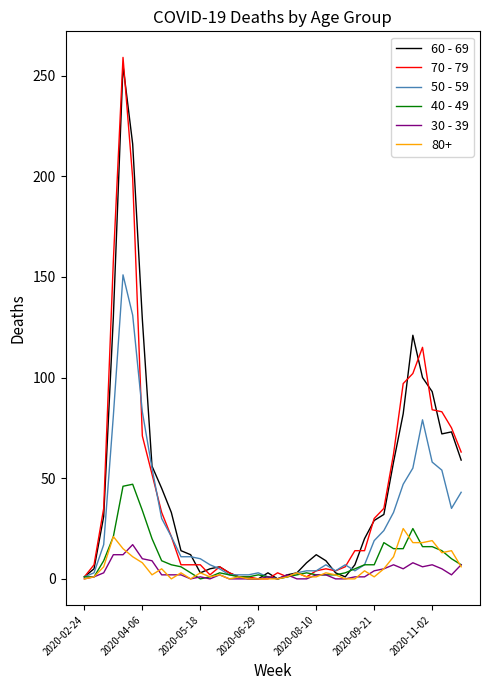

What is the greatest value displayed?

259